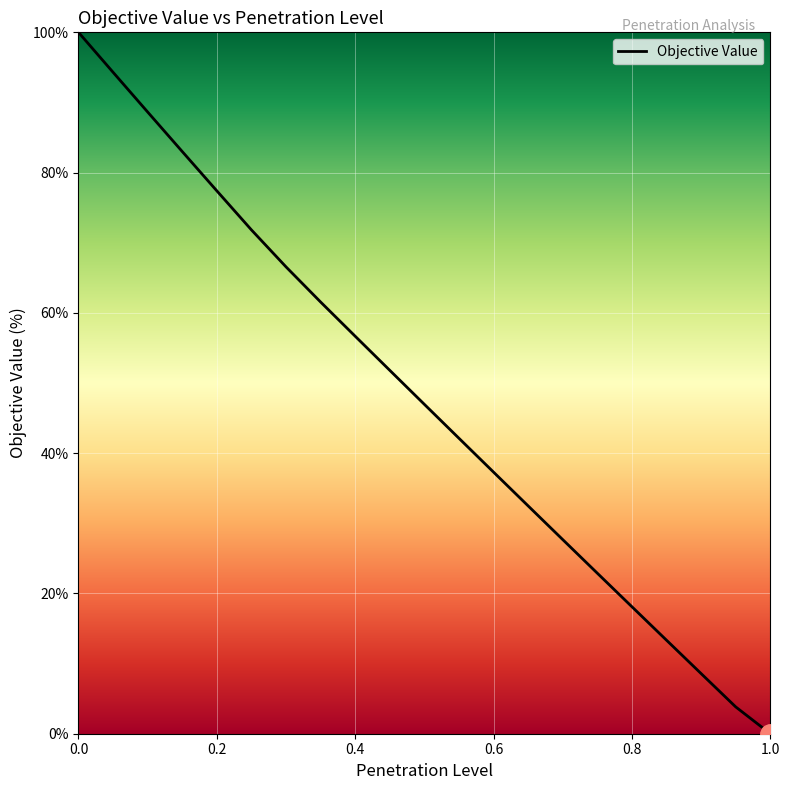

What is the difference between the maximum and minimum values?

100.0